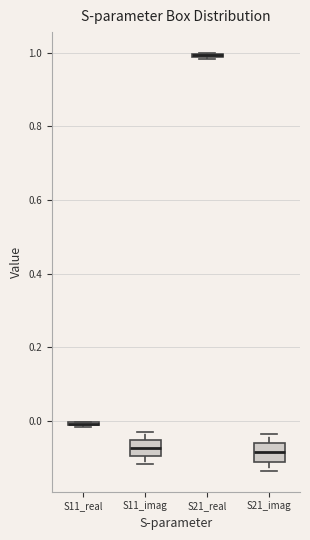

Where is the upper edge of the box for S11_real on the y-axis? The values are not printed on the chart, so give them approximately, as read against the axis.

0.00